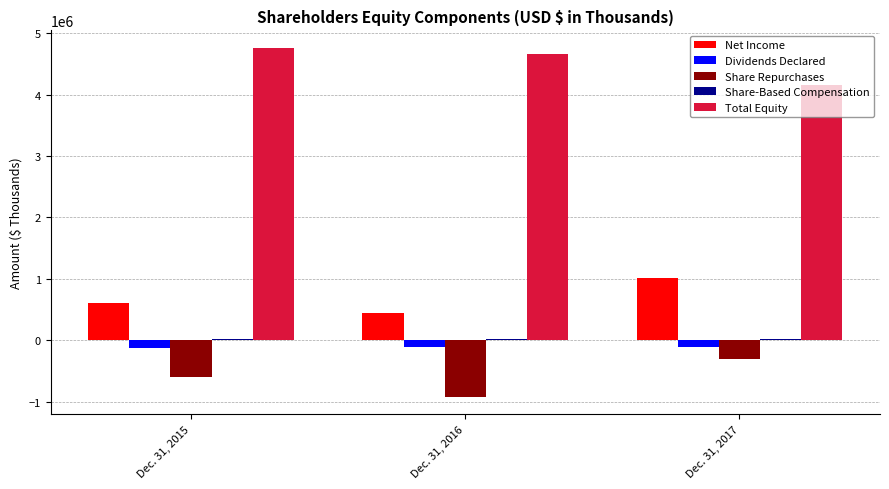

The value of Net Income at Dec. 31, 2017 is 1022023. True or false?

True